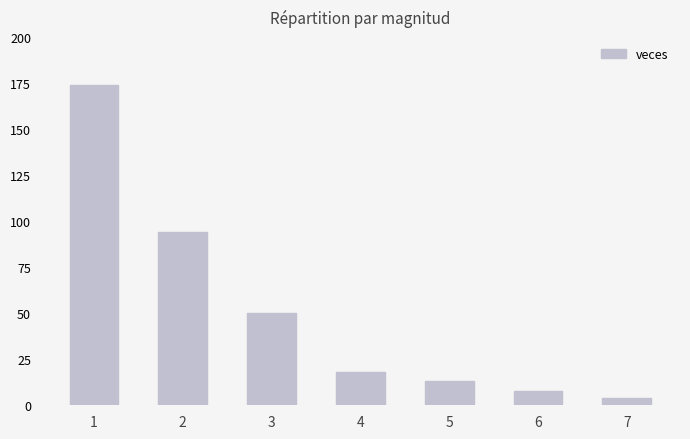

Between 7 and 5, which is larger?

5